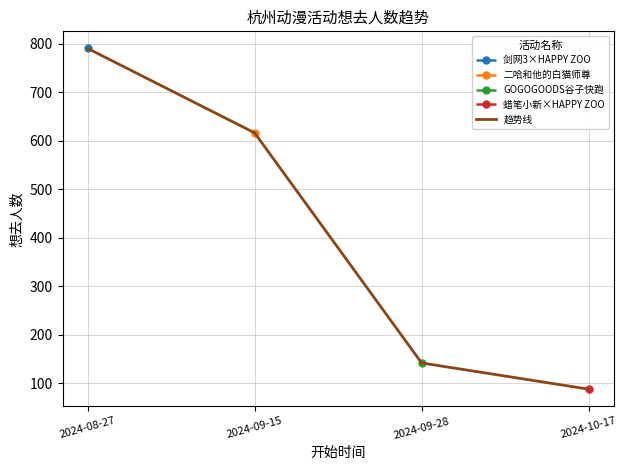

True or false: GOGOGOODS谷子快跑 and 二哈和他的白猫师尊 intersect in this chart.

False